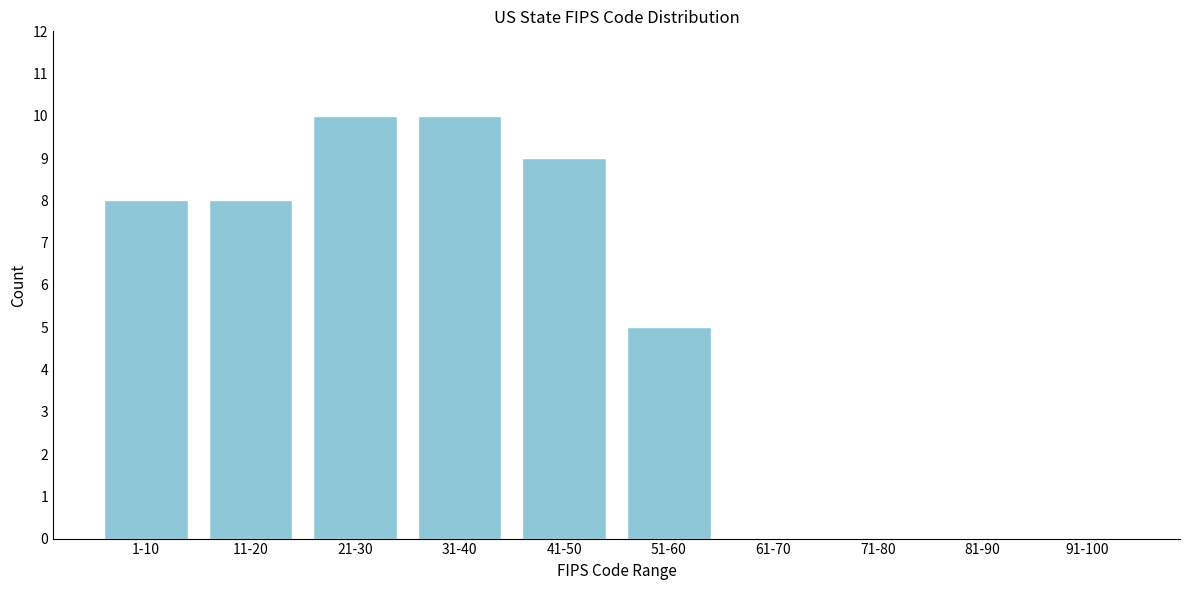

Reading right to left, extract all data points from this chart.

91-100=0	81-90=0	71-80=0	61-70=0	51-60=5	41-50=9	31-40=10	21-30=10	11-20=8	1-10=8